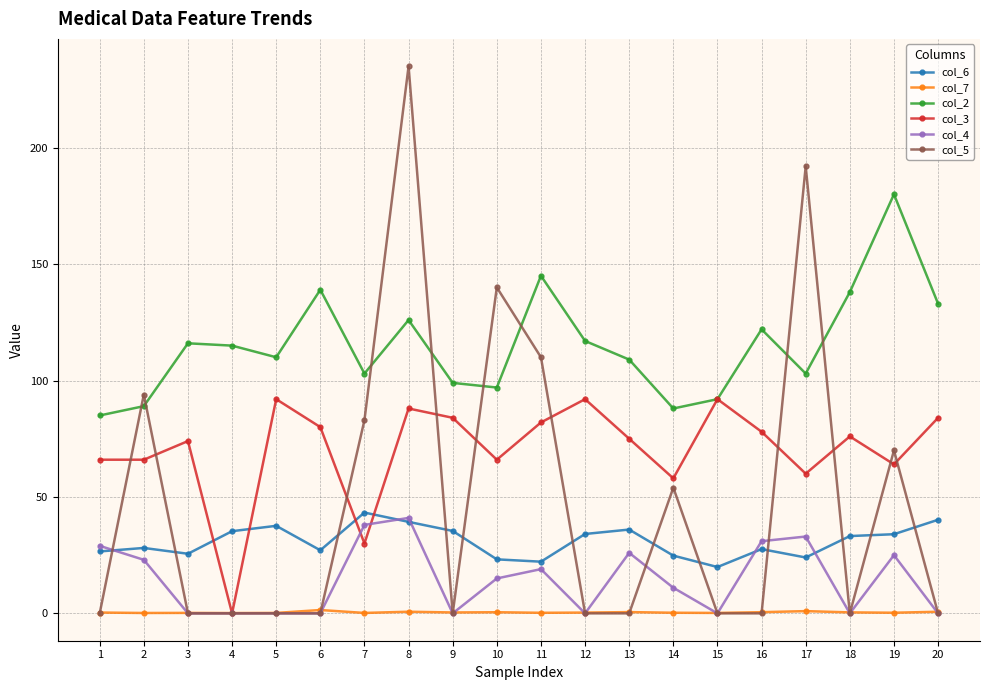

Which series ends up on top after the final intersection of col_4 and col_7?

col_7